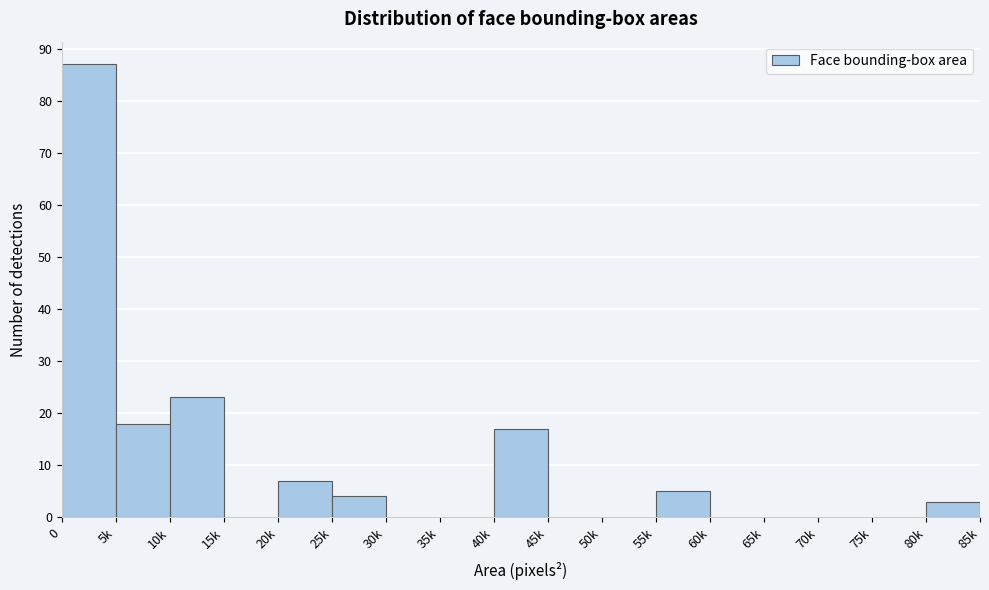

Reading right to left, extract all data points from this chart.

80k=3	75k=0	70k=0	65k=0	60k=0	55k=5	50k=0	45k=0	40k=17	35k=0	30k=0	25k=4	20k=7	15k=0	10k=23	5k=18	0=87